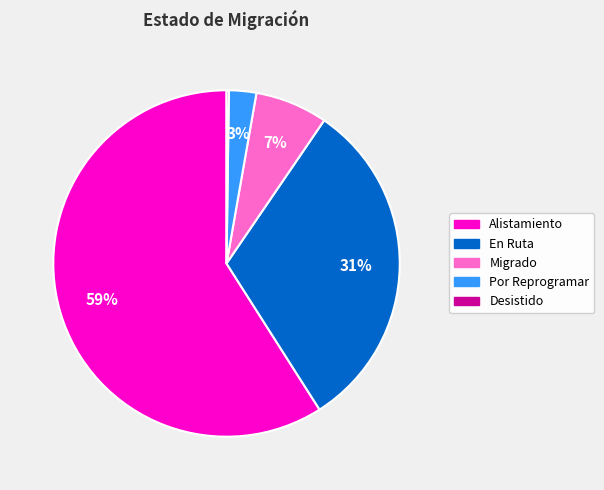

Between Alistamiento and Por Reprogramar, which is larger?

Alistamiento